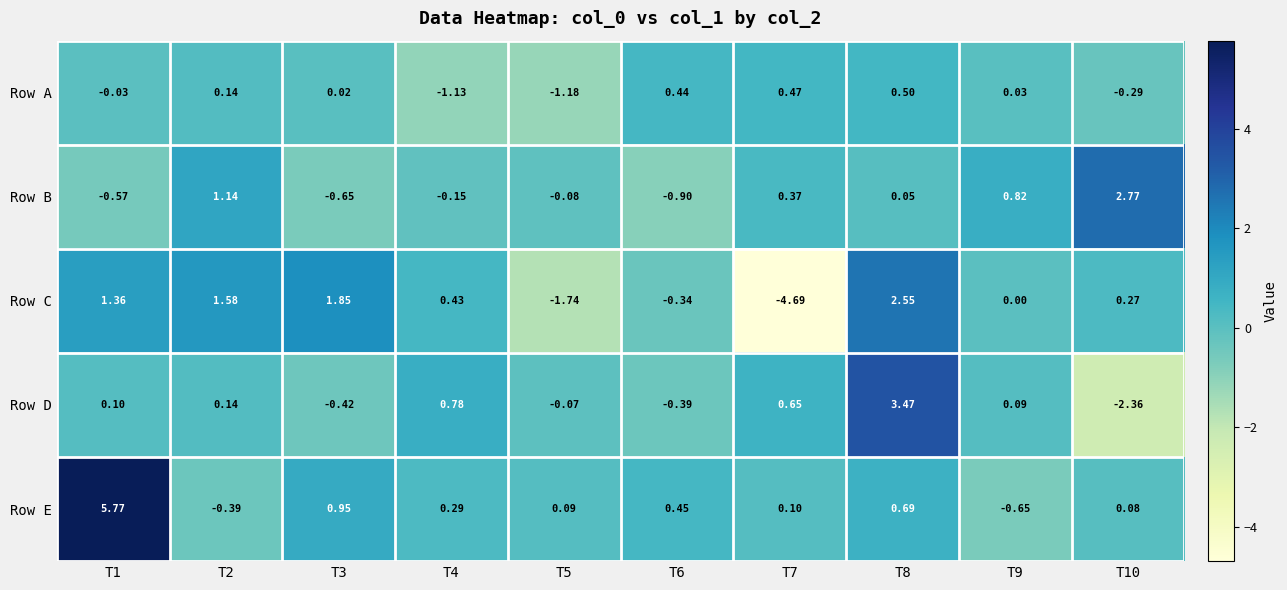

How many data points in Row C are less than 0?

3